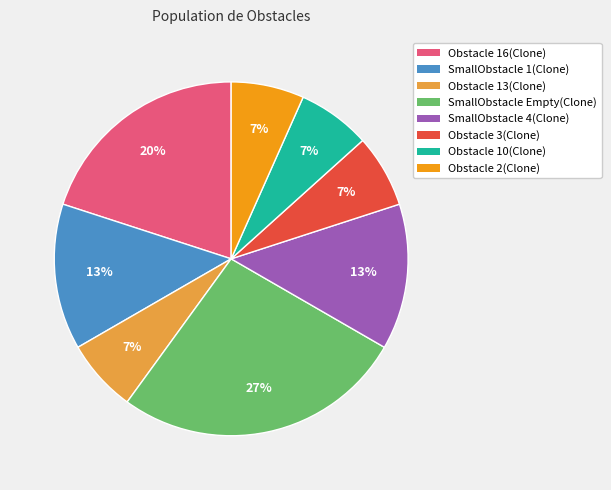

Is it true that SmallObstacle 4(Clone) is 25% of the pie?

False